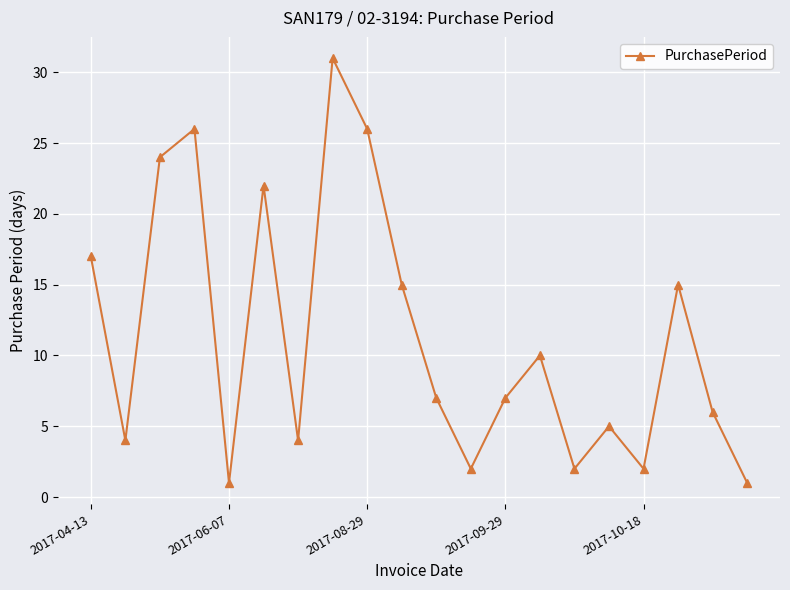

What is the value of the 18th point from the left?

15